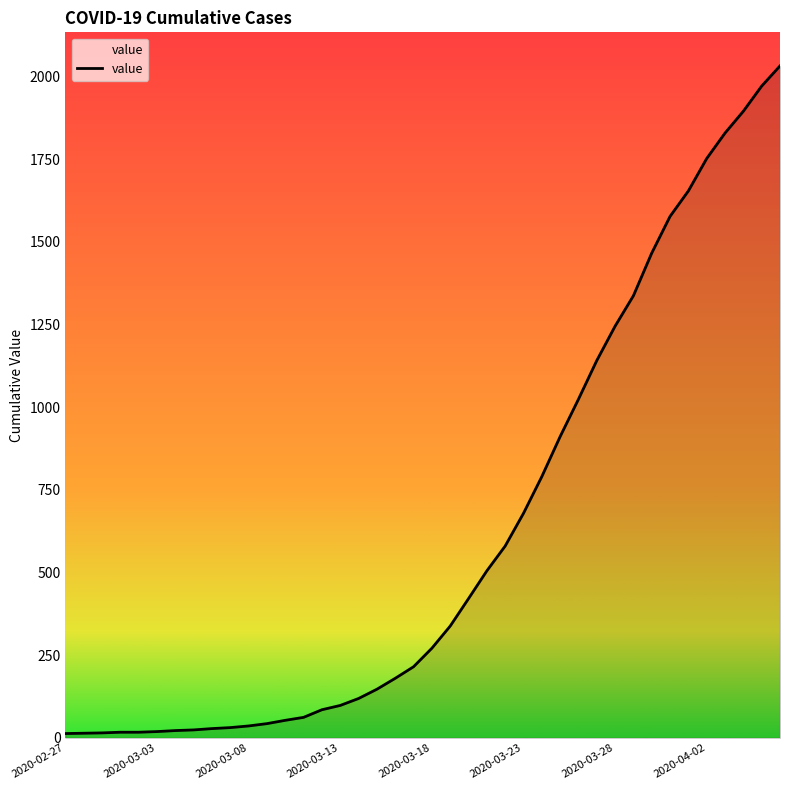

What is the difference between the maximum and minimum values?

2019